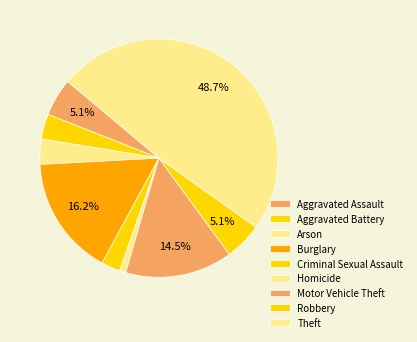

How many slices are in this pie chart?

9